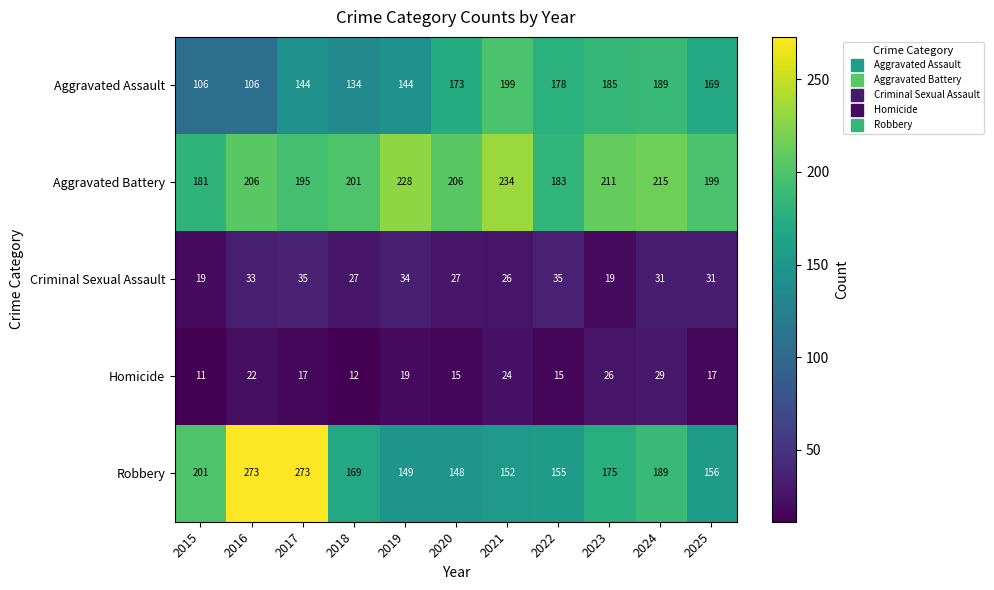

The Criminal Sexual Assault series shows 27 at 2020. True or false?

True